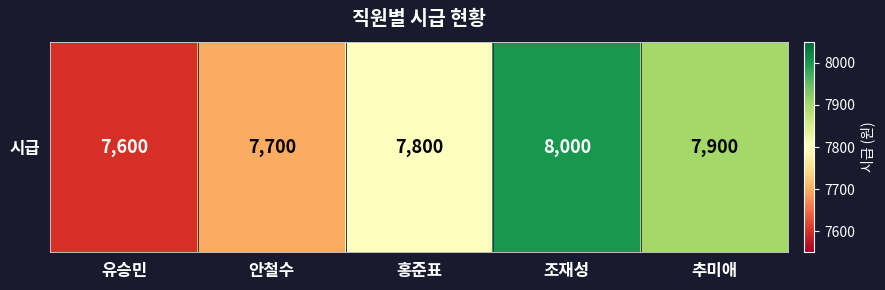

Reading left to right, extract all data points from this chart.

7600	7700	7800	8000	7900